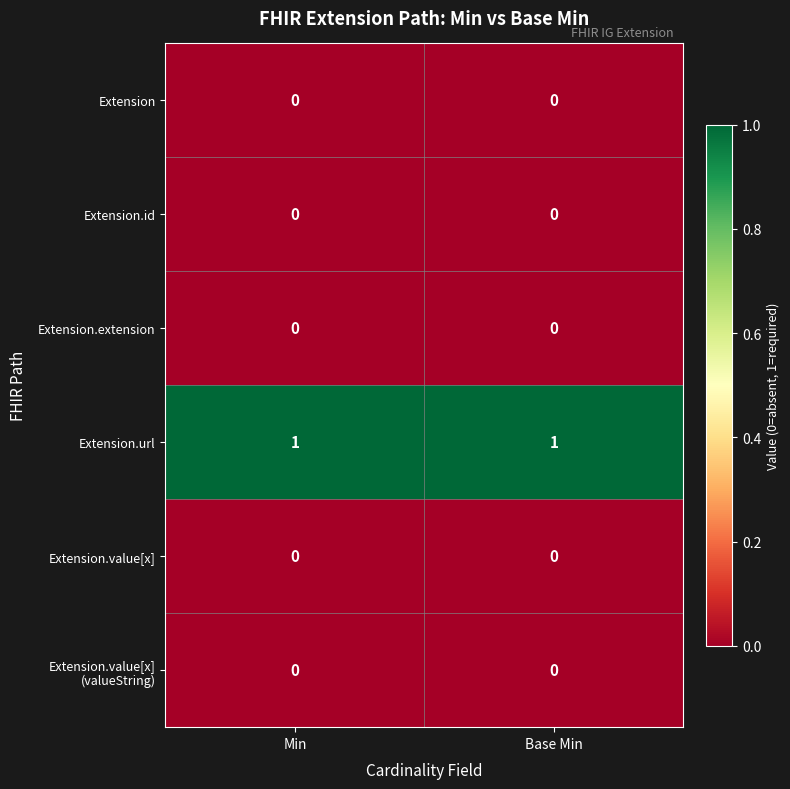

Is it true that Extension.id equals 0 at Min?

True